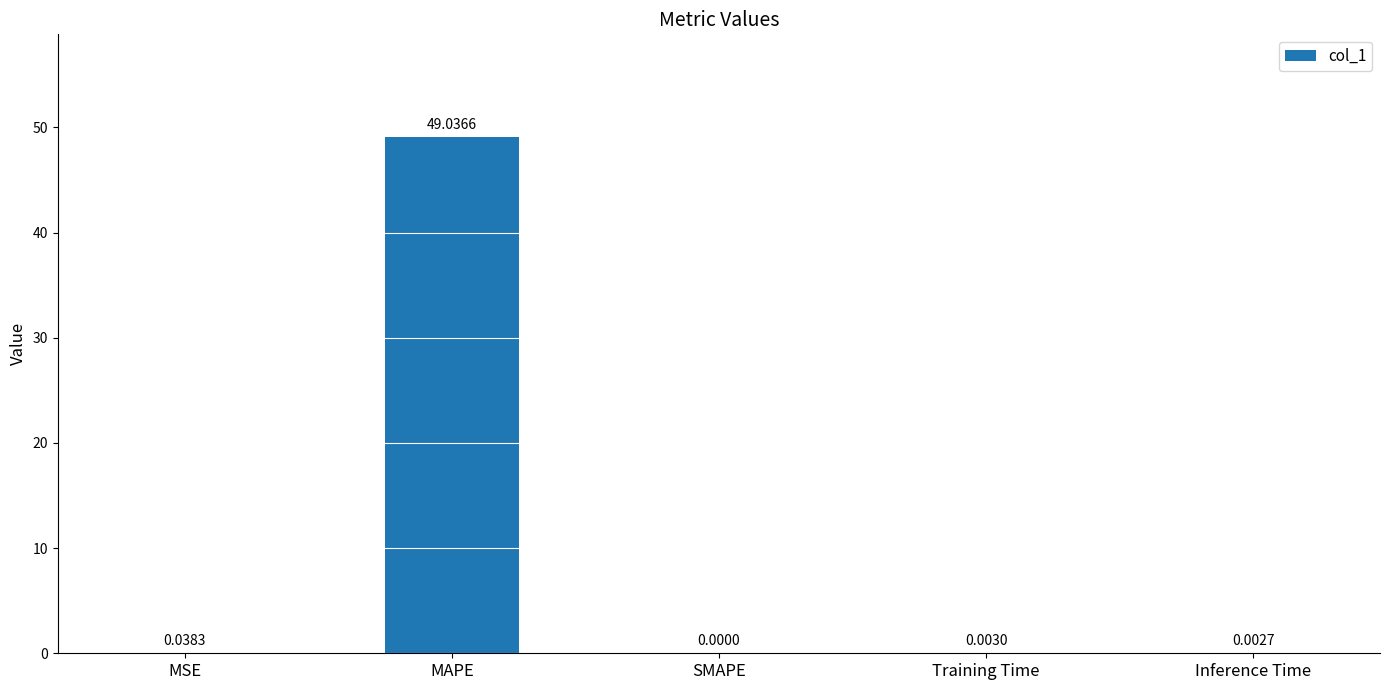

What is the sum of all values?

49.1